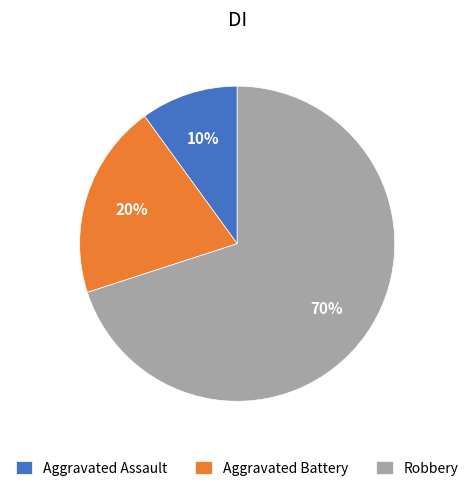

Does any single category account for the majority?

Yes